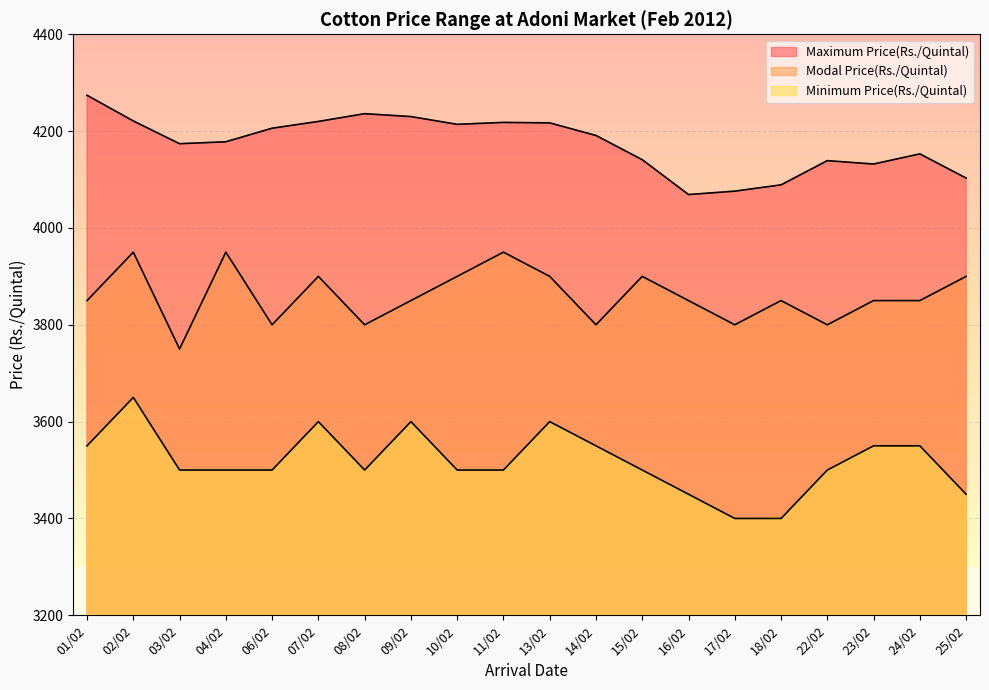

What is the label of the 12th point from the left?

14/02